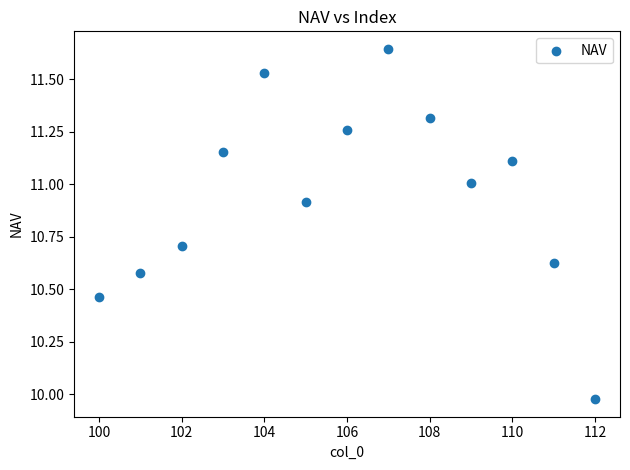

What is the range of X values (max minus min)?

12.0